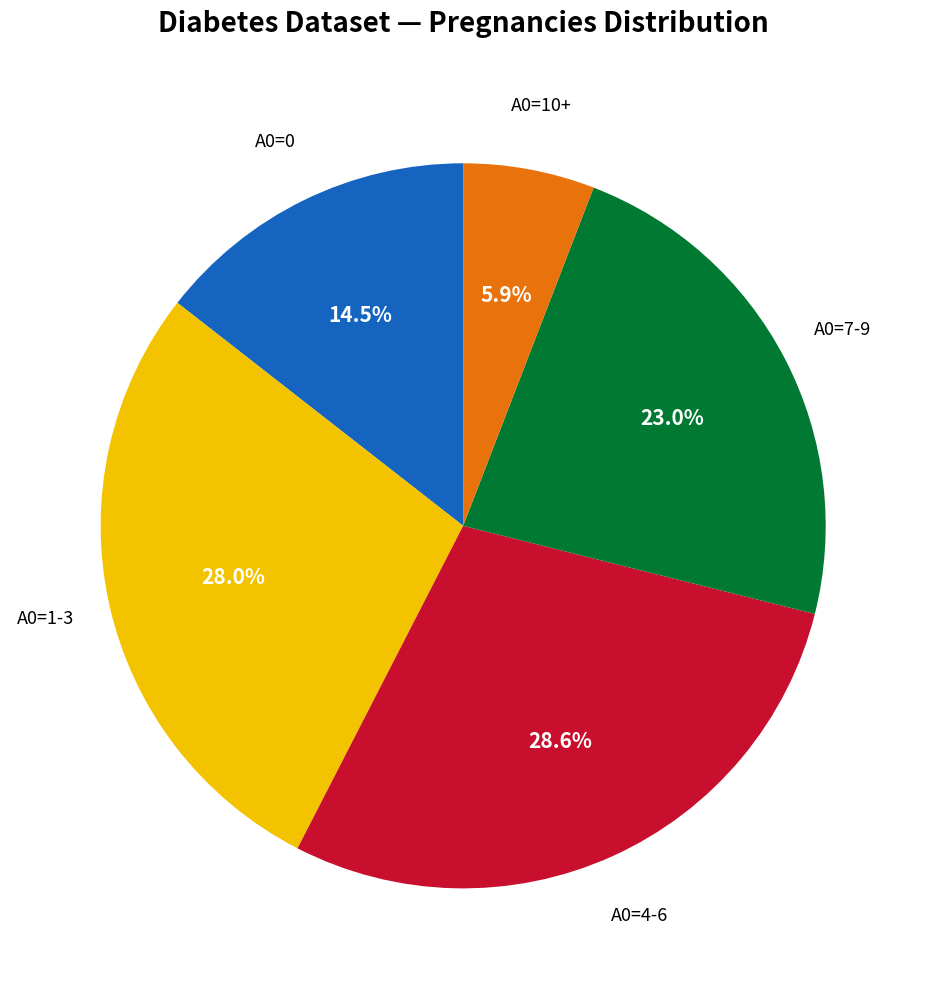

Is it true that A0=1-3 is 28% of the pie?

True